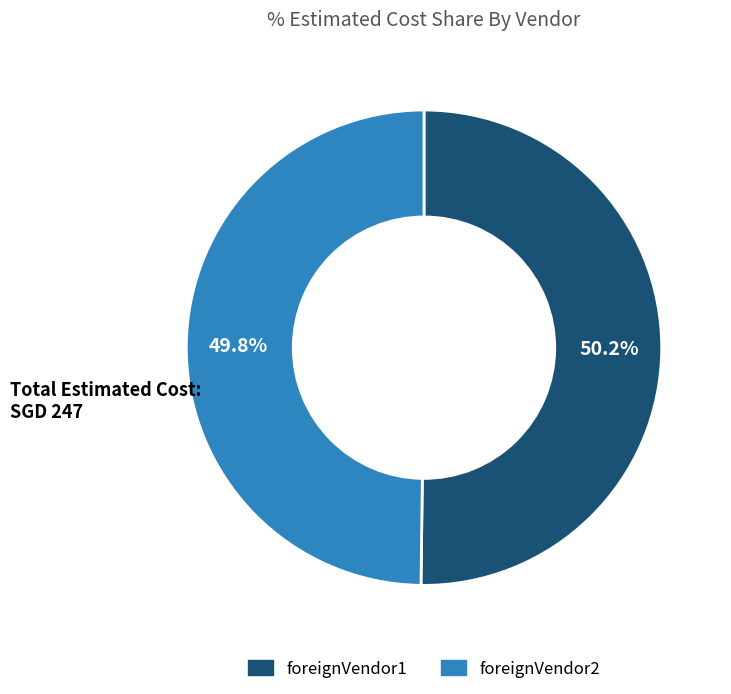

Approximately how many times larger is the value at foreignVendor2 compared to foreignVendor1?

1.0